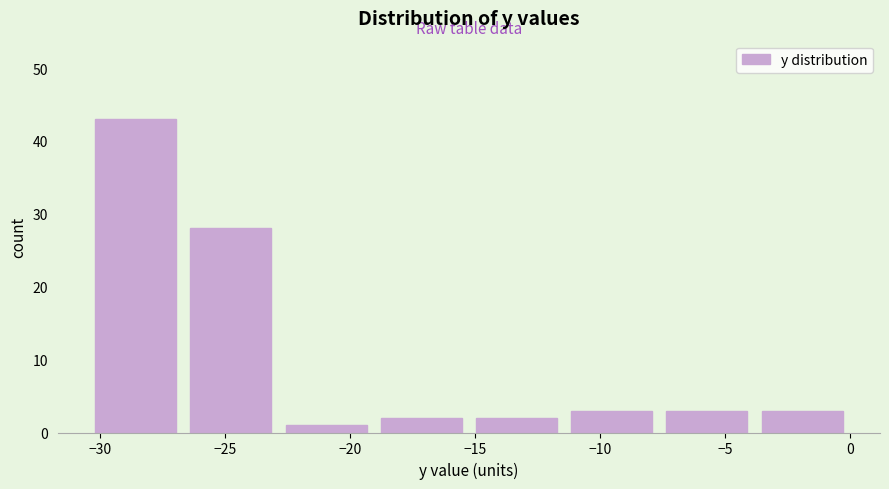

Reading left to right, list every bar in this chart as the range it spans on the x-axis followed by its height. Neither the bar edges nor the heights are printed on the chart, so give them approximately, as read against the axes.

-30.5 to -26.5: 43
-26.5 to -23.0: 28
-23.0 to -19.0: 1
-19.0 to -15.0: 2
-15.0 to -11.5: 2
-11.5 to -7.5: 3
-7.5 to -4.0: 3
-4.0 to 0.0: 3